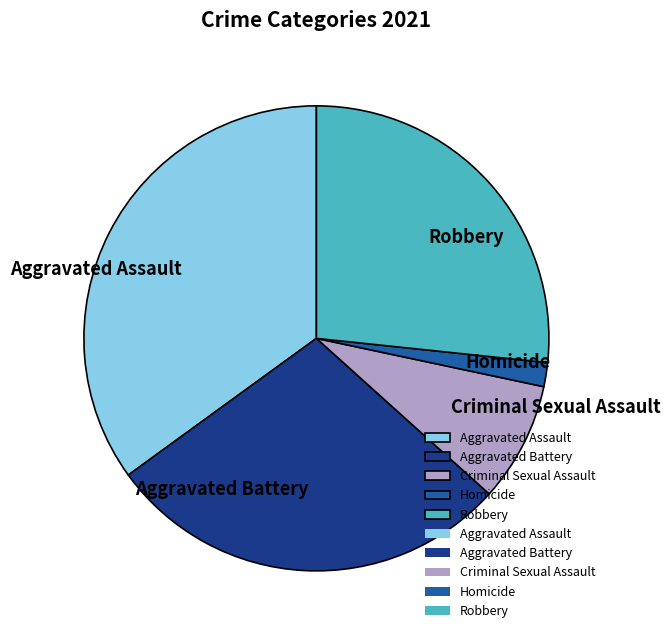

True or false: Homicide accounts for 2% of the total.

True